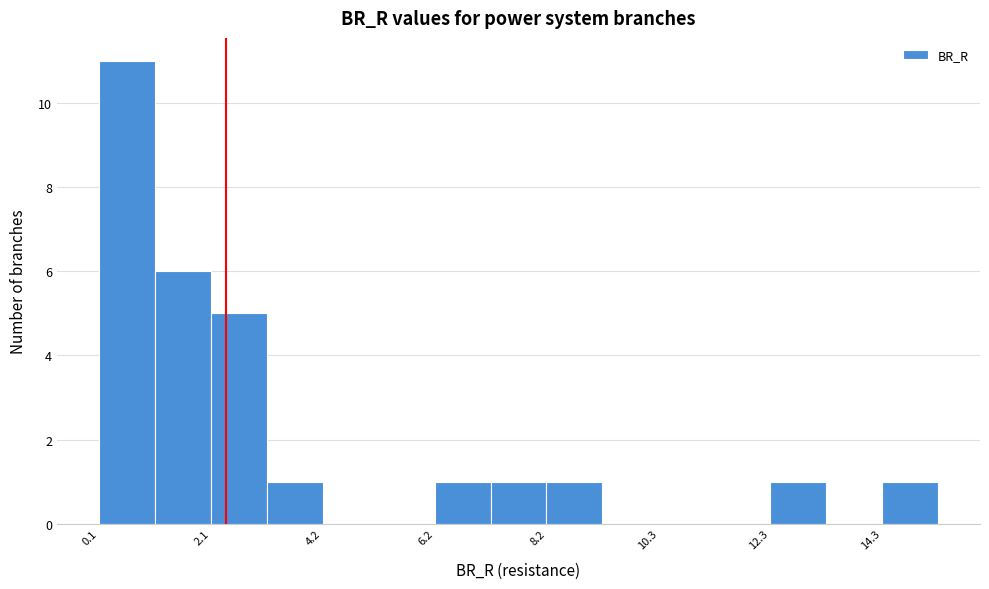

Around what value on the x-axis is the tallest bar? Give the approximate position of its centre, as read against the axis.

0.5